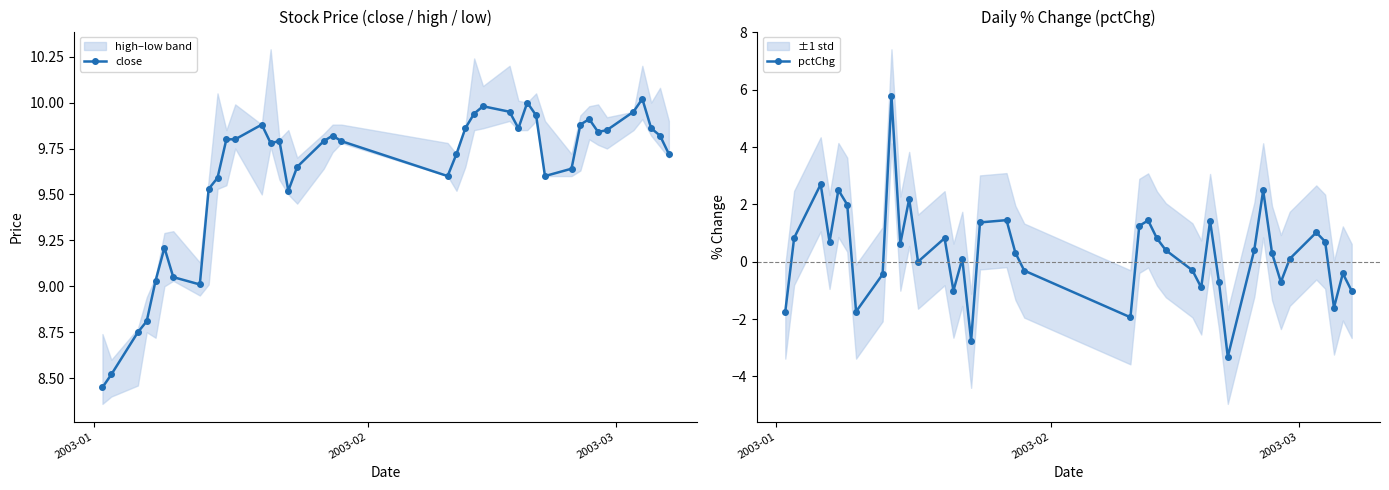

How many categories are shown in the chart?

40